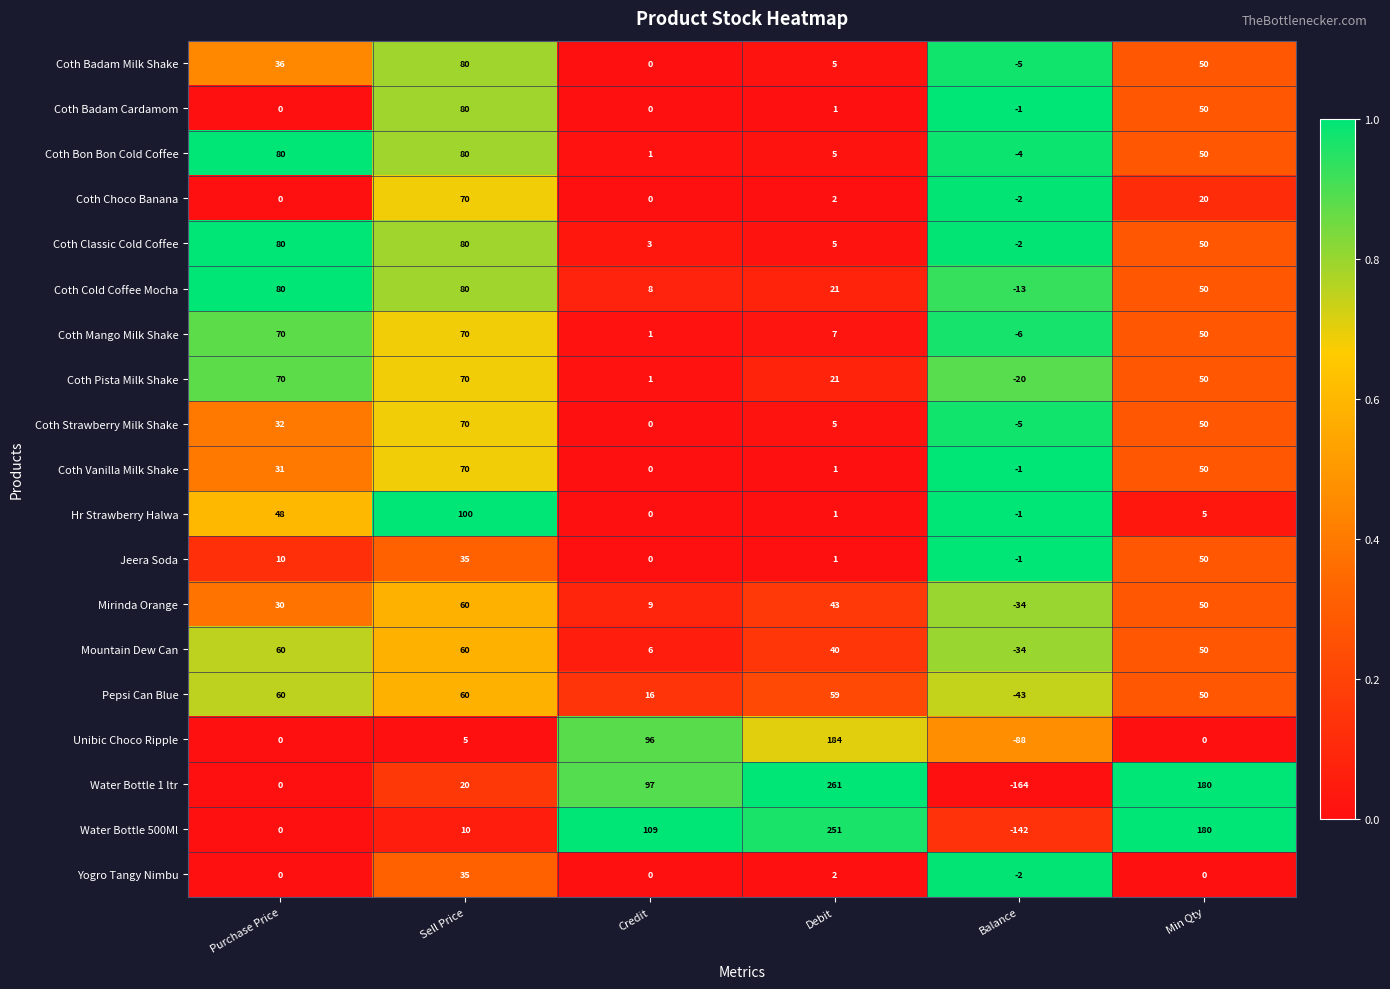

How many series are shown in this chart?

19